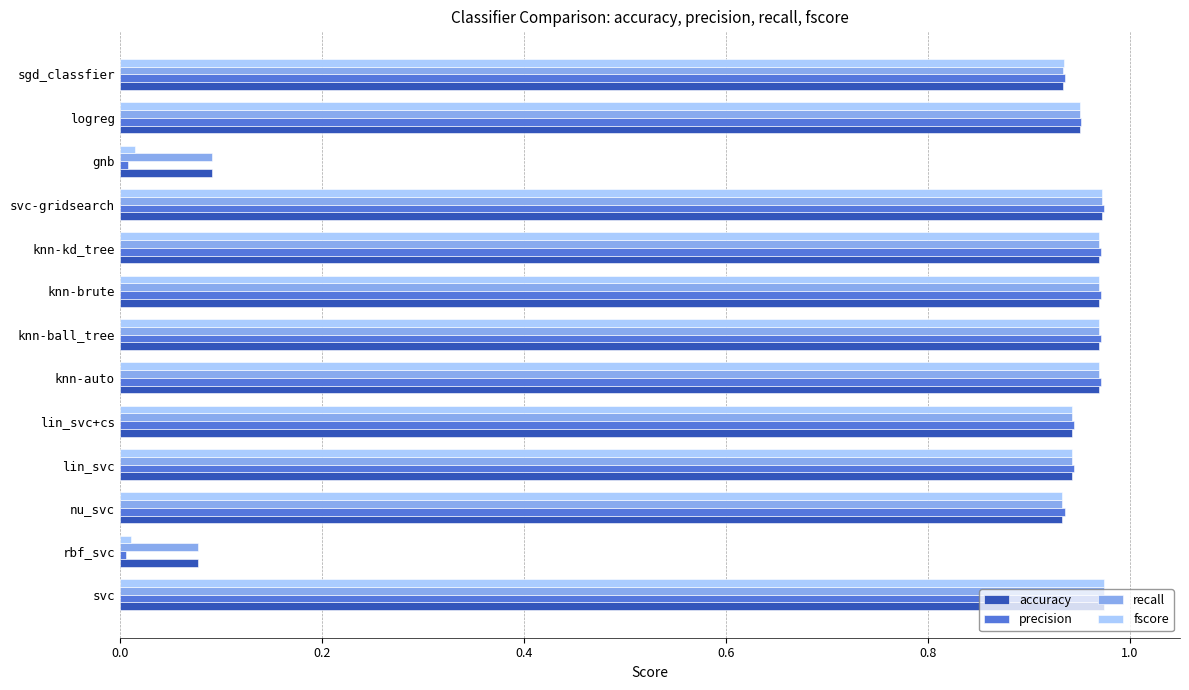

What is the average value of the recall series?

0.8